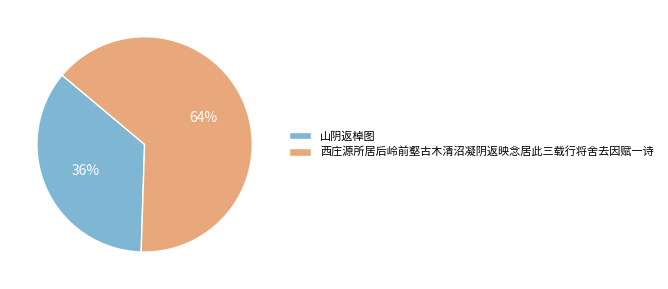

To the nearest percent, what is the average slice percentage?

50%